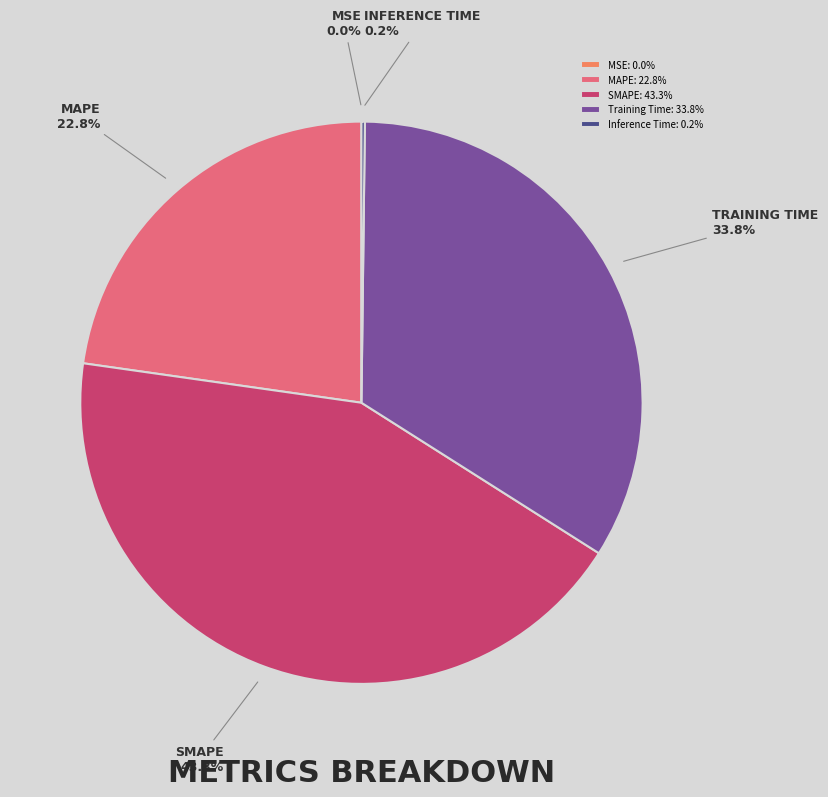

Between MAPE: 22.8% and SMAPE: 43.3%, which is larger?

SMAPE: 43.3%